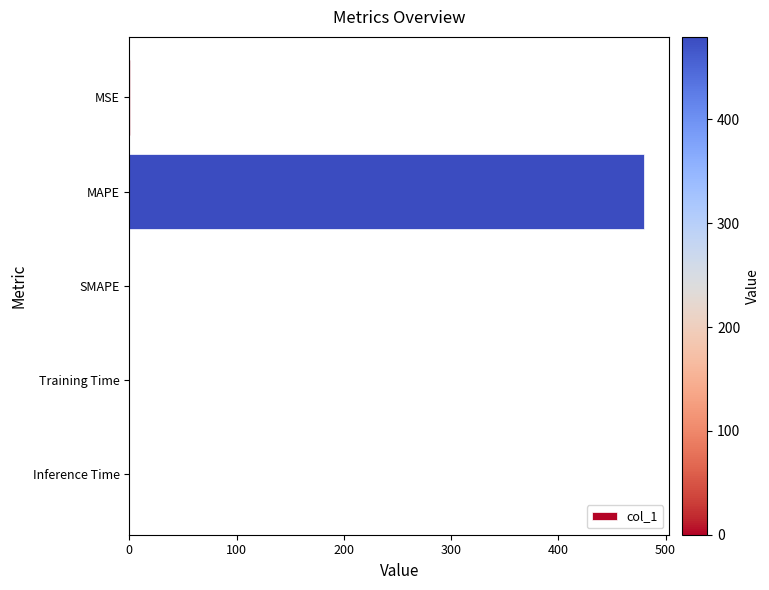

What is the sum of all values?

479.9